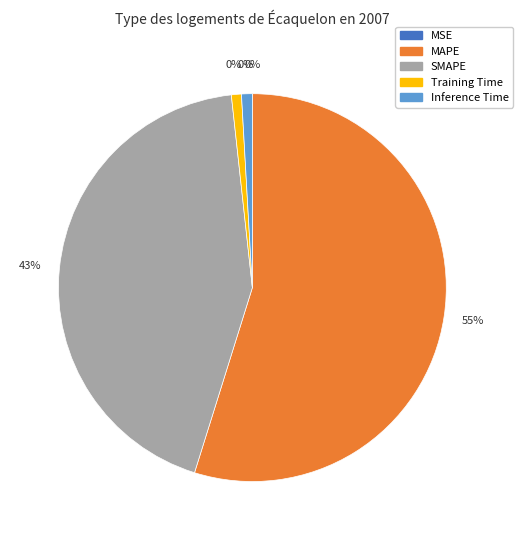

Is there a majority slice in this chart?

Yes